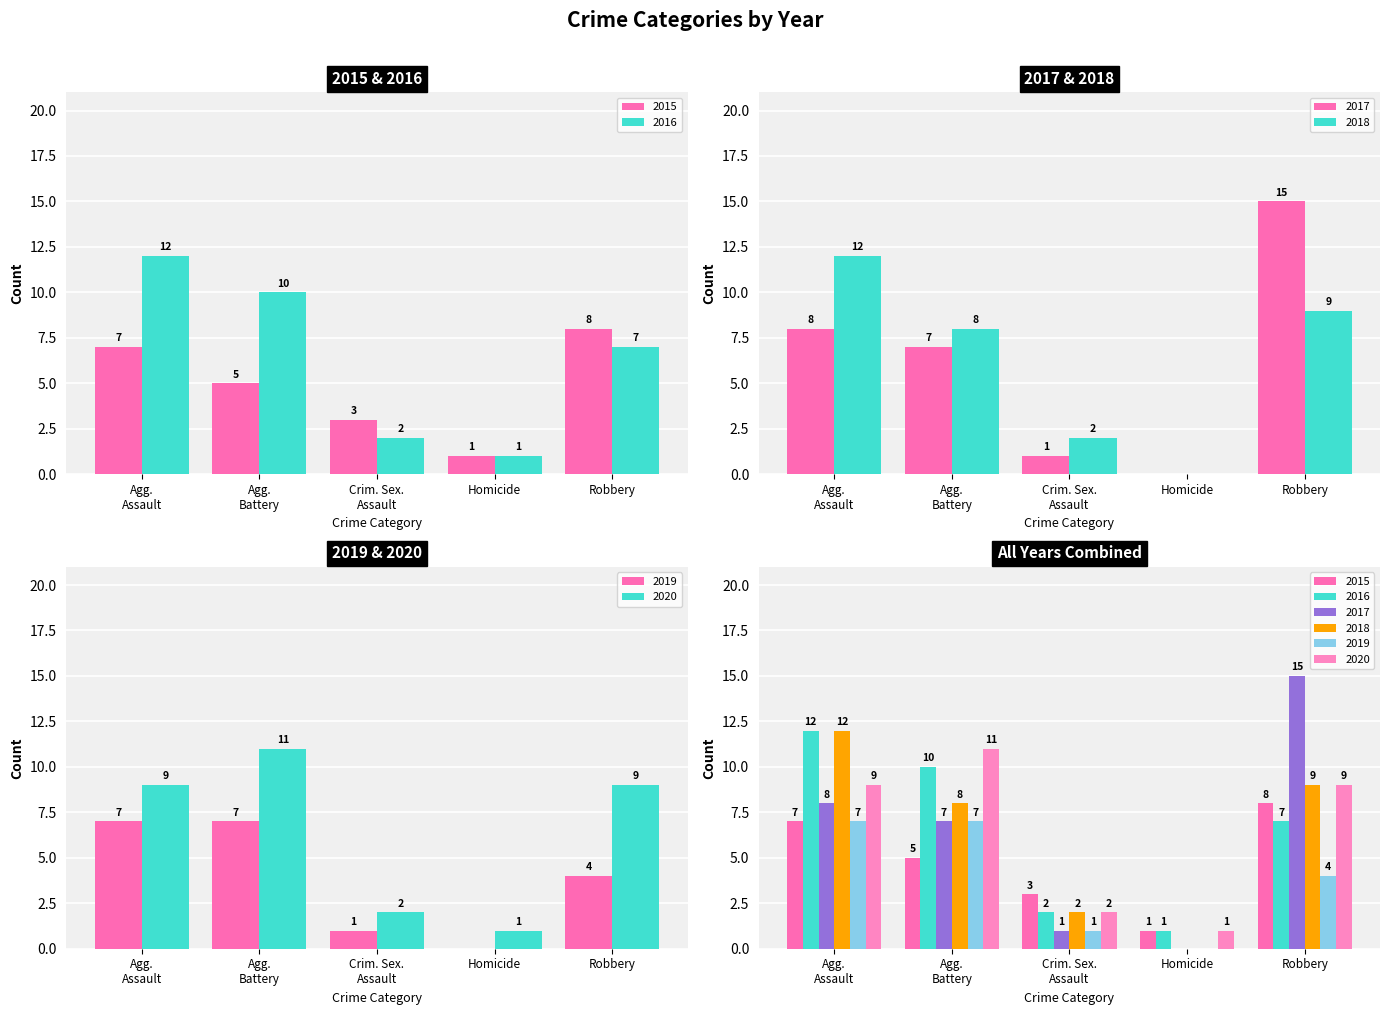

At which category is the sum across all series the highest?

Agg. Assault